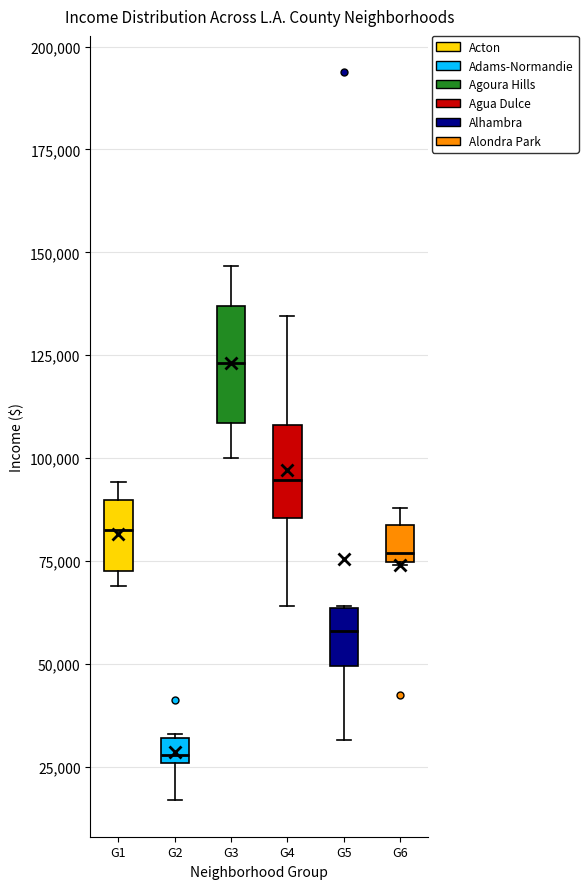

Which box's median line is the lowest?

G2